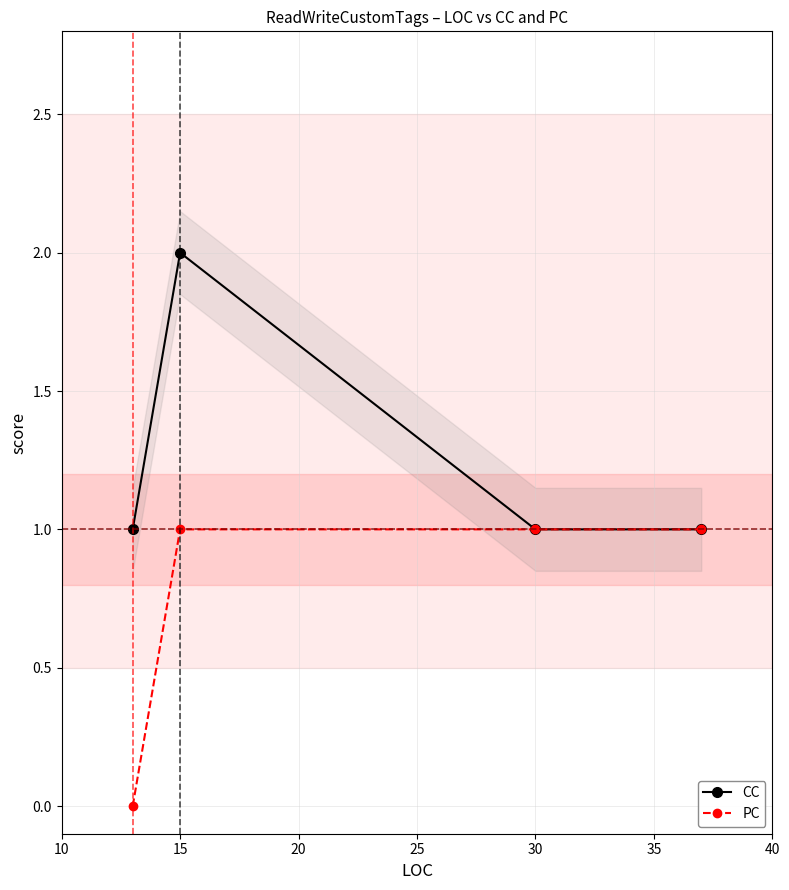

True or false: PC has a value of 0 at 15.

False